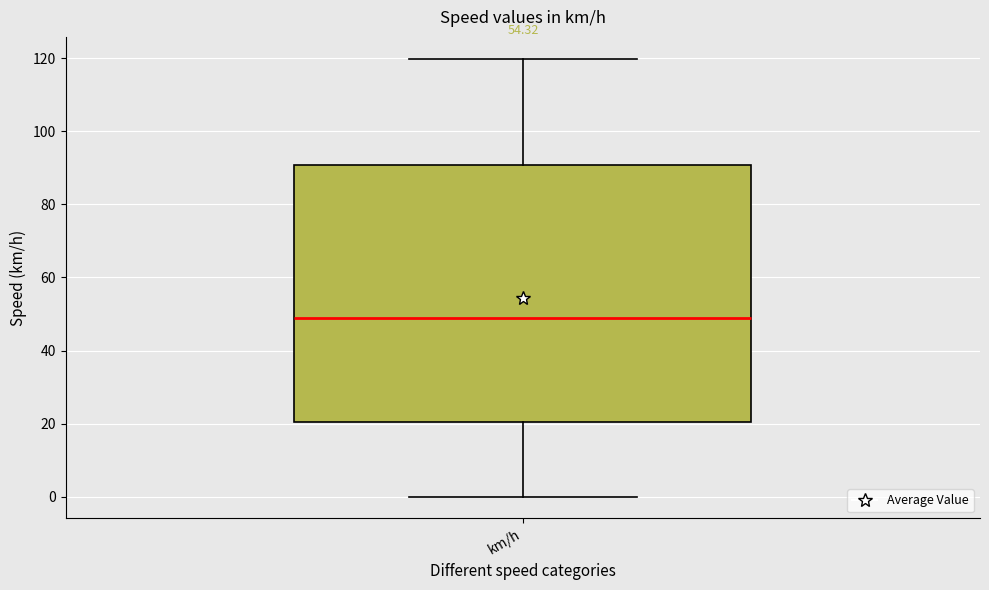

Transcribe this box plot: give where the median line is, the range the box spans, and where the two whiskers end, as read against the y-axis. The values are not printed on the chart, so give them approximately, as read against the axis.

median 48, box 20 to 90, whiskers 0 to 120